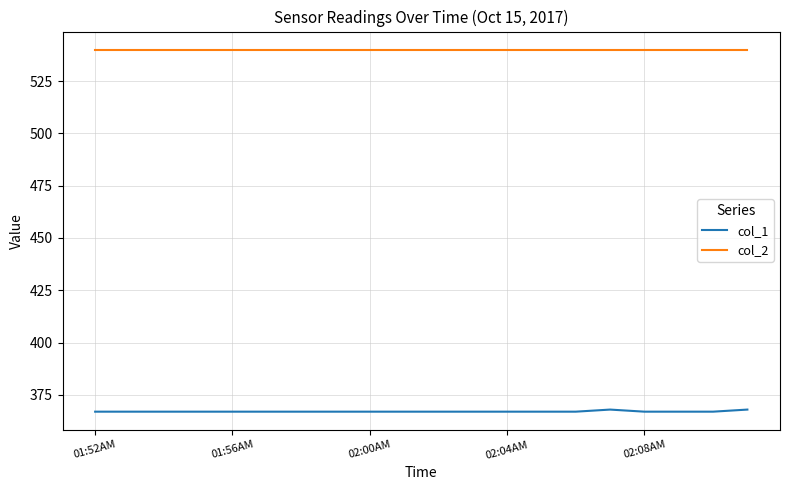

Which series has the largest total across all categories?

col_2